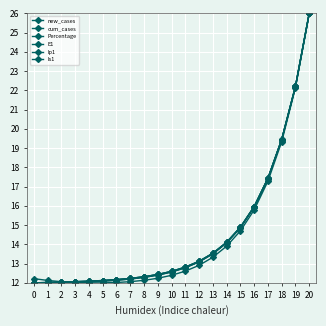

Reading left to right, extract all data points from this chart.

new_cases: 0=12.0	1=12.0	2=12.0	3=12.1	4=12.1	5=12.1	6=12.2	7=12.2	8=12.3	9=12.4	10=12.6	11=12.8	12=13.1	13=13.5	14=14.1	15=14.9	16=16.0	17=17.4	18=19.4	19=22.2	20=26.0
cum_cases: 0=12.0	1=12.0	2=12.0	3=12.0	4=12.1	5=12.1	6=12.1	7=12.2	8=12.3	9=12.4	10=12.6	11=12.8	12=13.1	13=13.5	14=14.1	15=14.9	16=15.9	17=17.4	18=19.4	19=22.2	20=26.0
Percentage: 0=12.0	1=12.0	2=12.0	3=12.0	4=12.1	5=12.1	6=12.1	7=12.2	8=12.3	9=12.4	10=12.6	11=12.8	12=13.1	13=13.5	14=14.1	15=14.9	16=15.9	17=17.4	18=19.4	19=22.2	20=26.0
E1: 0=12.0	1=12.0	2=12.0	3=12.1	4=12.1	5=12.1	6=12.2	7=12.2	8=12.3	9=12.4	10=12.6	11=12.8	12=13.1	13=13.5	14=14.1	15=14.9	16=16.0	17=17.4	18=19.4	19=22.2	20=26.0
Ip1: 0=12.0	1=12.0	2=12.0	3=12.1	4=12.1	5=12.1	6=12.2	7=12.2	8=12.3	9=12.4	10=12.6	11=12.8	12=13.1	13=13.5	14=14.1	15=14.9	16=16.0	17=17.4	18=19.4	19=22.2	20=26.0
Is1: 0=12.2	1=12.1	2=12.1	3=12.0	4=12.0	5=12.0	6=12.0	7=12.1	8=12.1	9=12.2	10=12.4	11=12.6	12=12.9	13=13.3	14=13.9	15=14.7	16=15.8	17=17.3	18=19.3	19=22.1	20=26.0